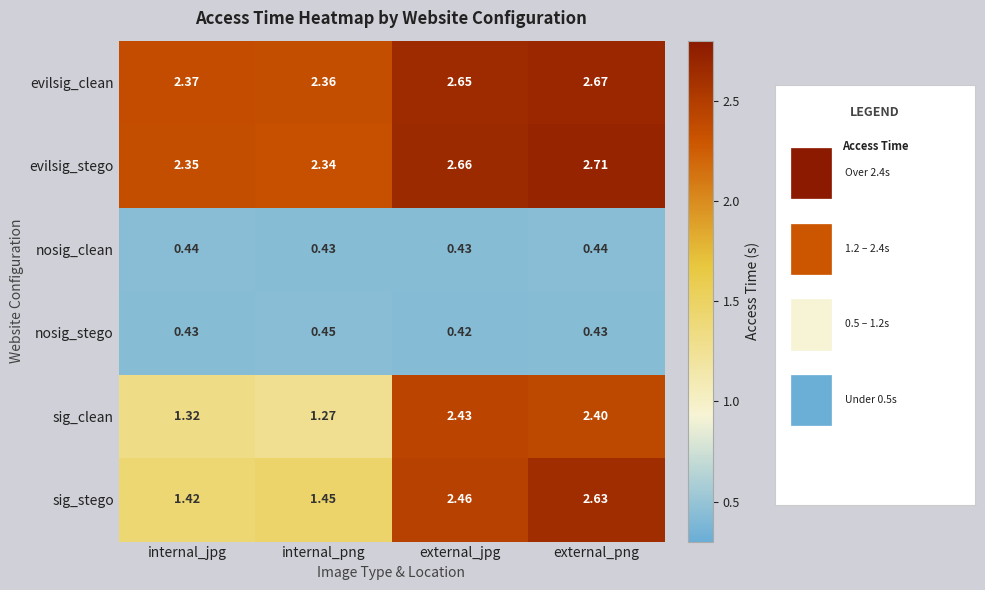

Which series has the largest range (max minus min)?

sig_stego